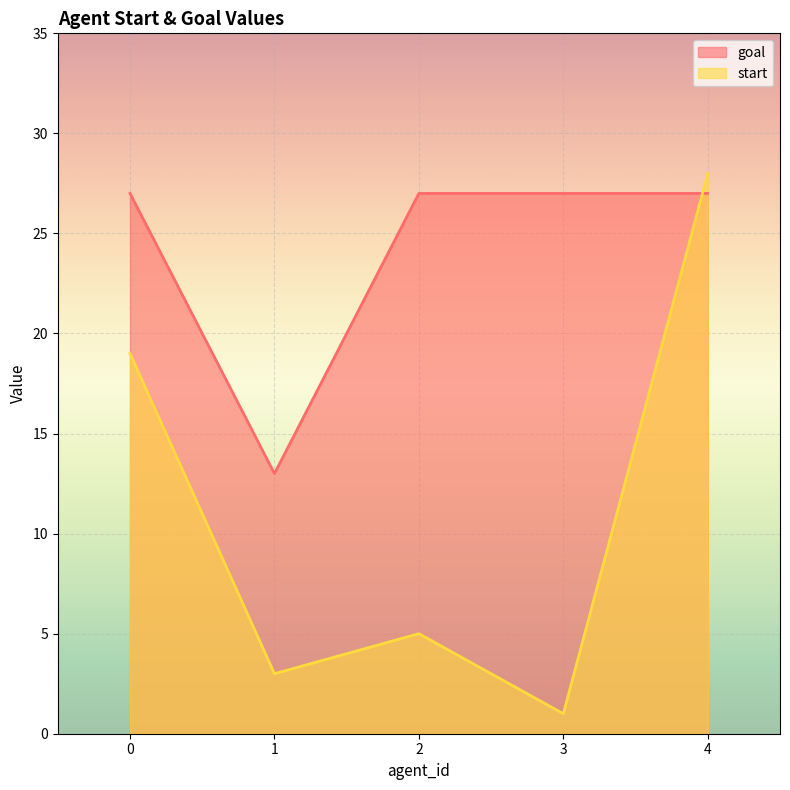

Rank the series by their maximum value, from highest to lowest.

start, goal